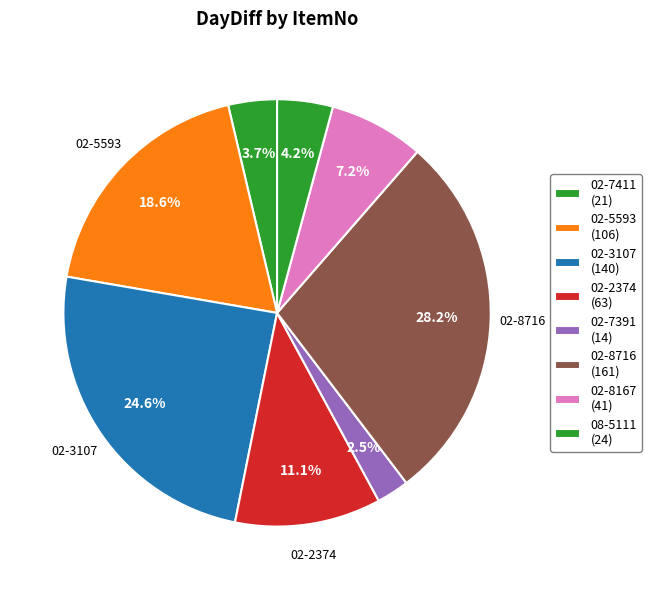

Count the number of slices in the pie.

8